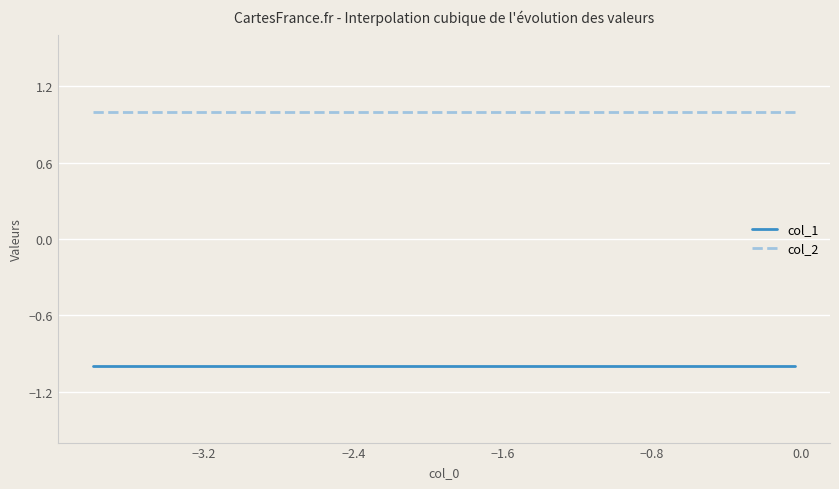

True or false: col_1 and col_2 cross at least once.

False